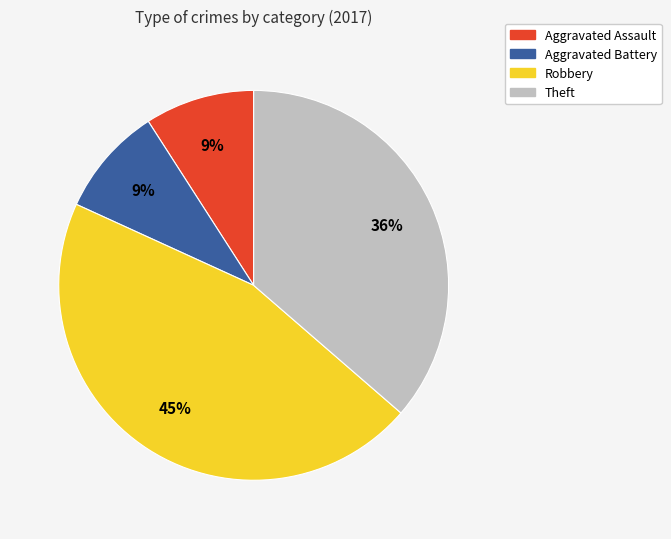

Is the sum of Aggravated Battery and Aggravated Assault greater than half?

No